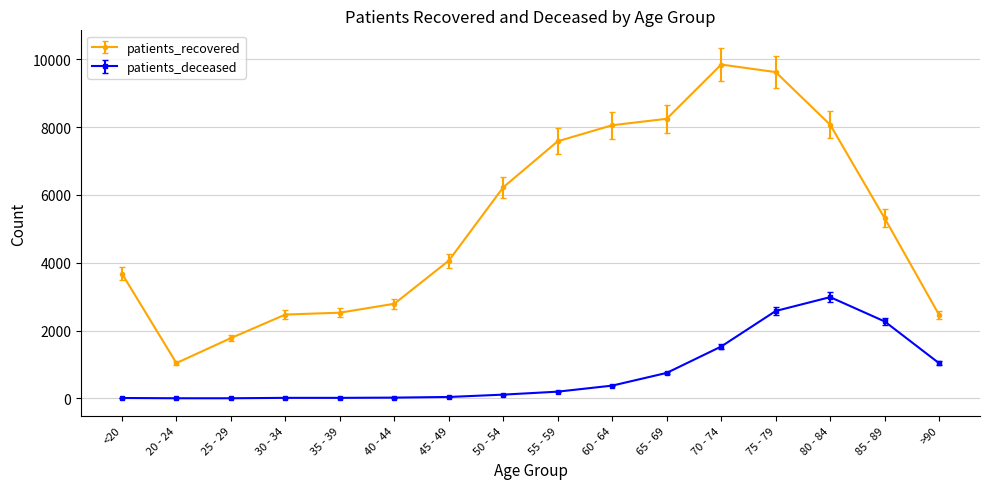

Which series has the largest total across all categories?

patients_recovered